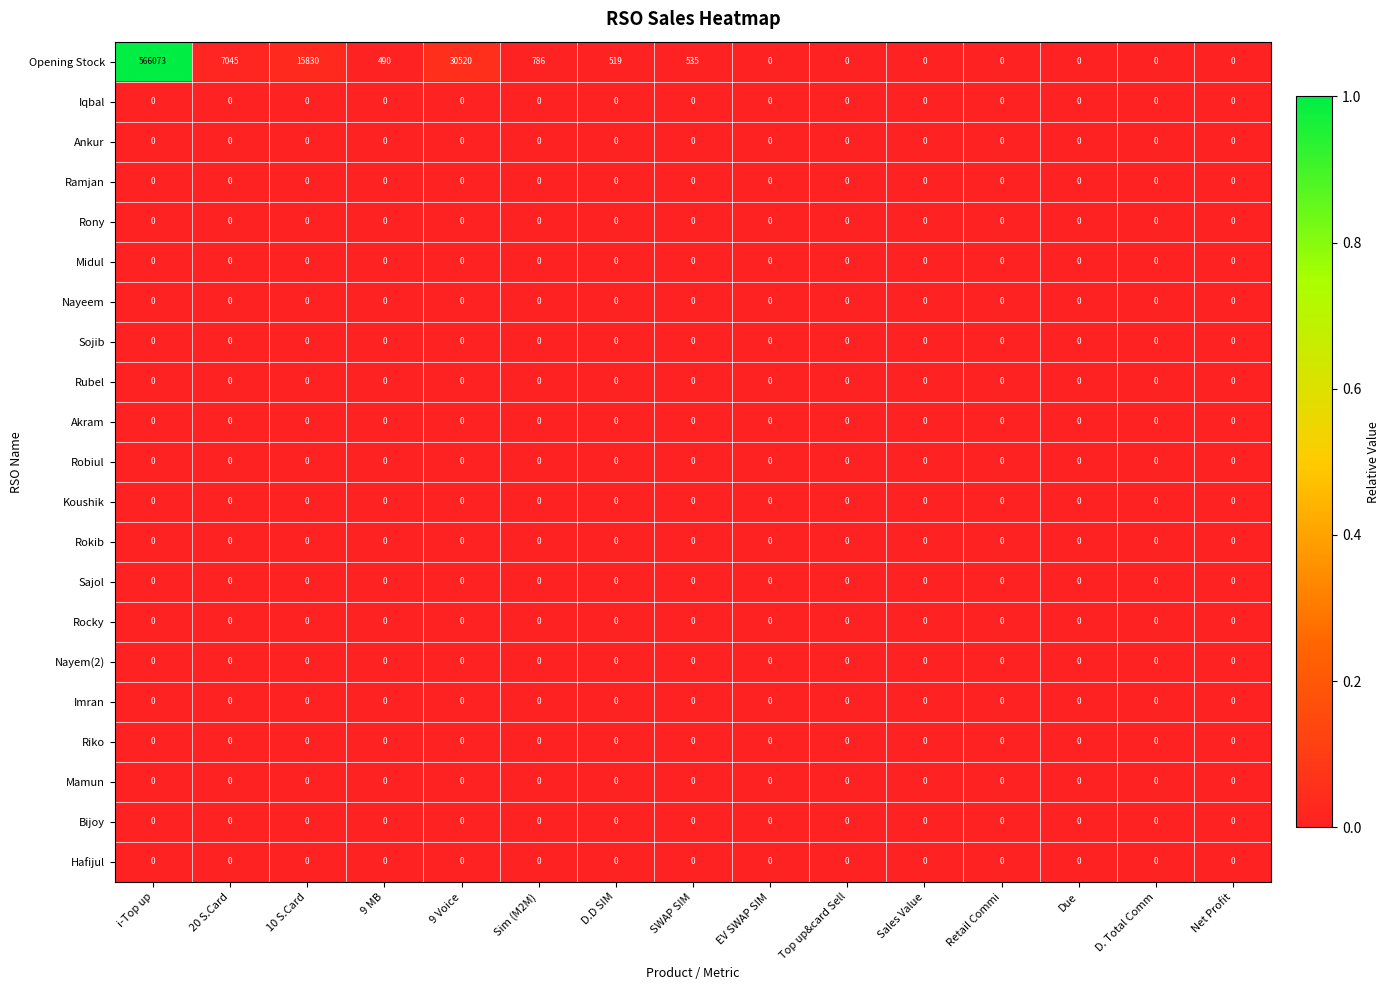

True or false: Sajol has a value of 0 at Due.

True